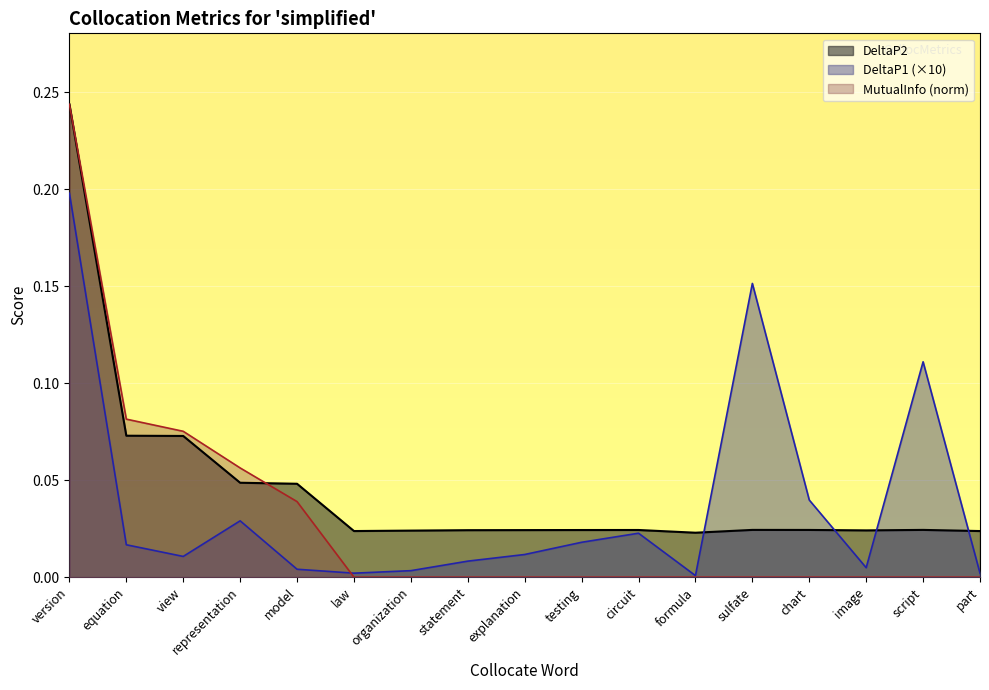

True or false: DeltaP2 has more than 1 interior local peaks.

True